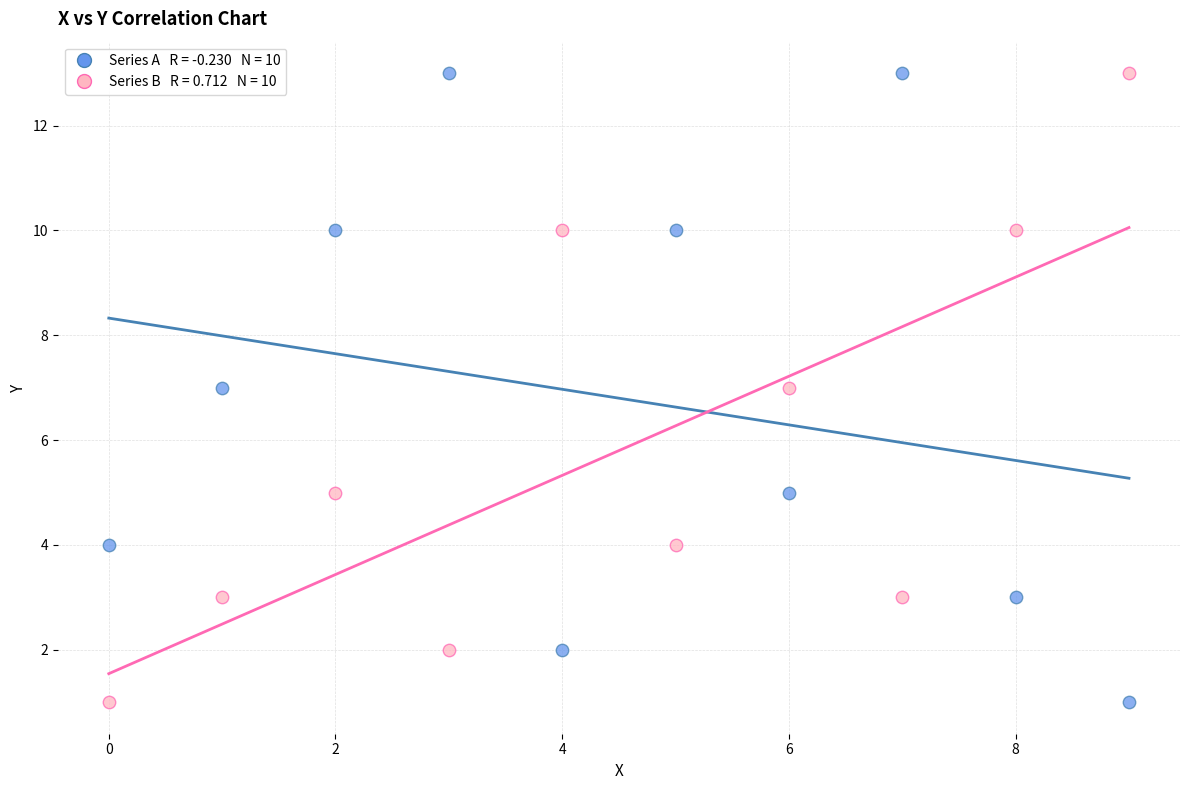

Across all data points, what is the range of Y values (max minus min)?

12